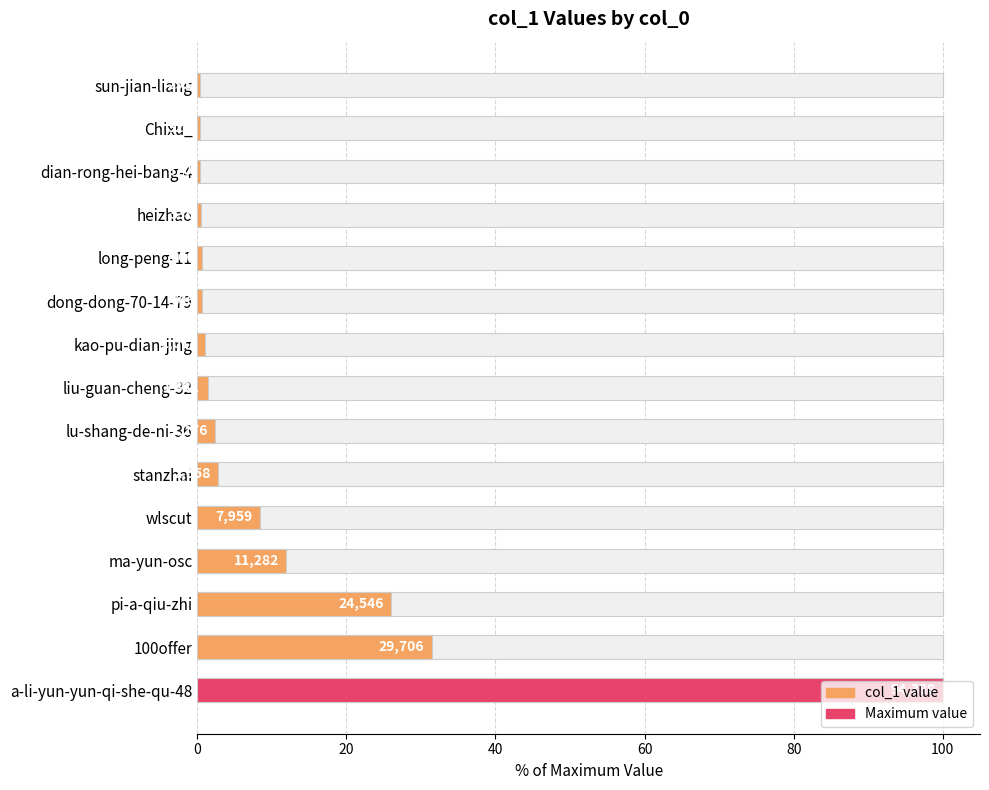

Count the number of categories in the chart.

15